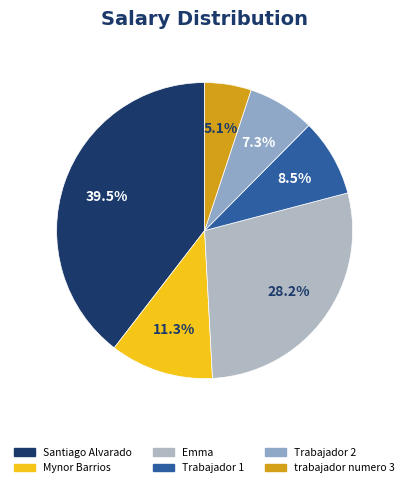

To the nearest percent, what is the difference between the largest and smallest slice percentages?

34%